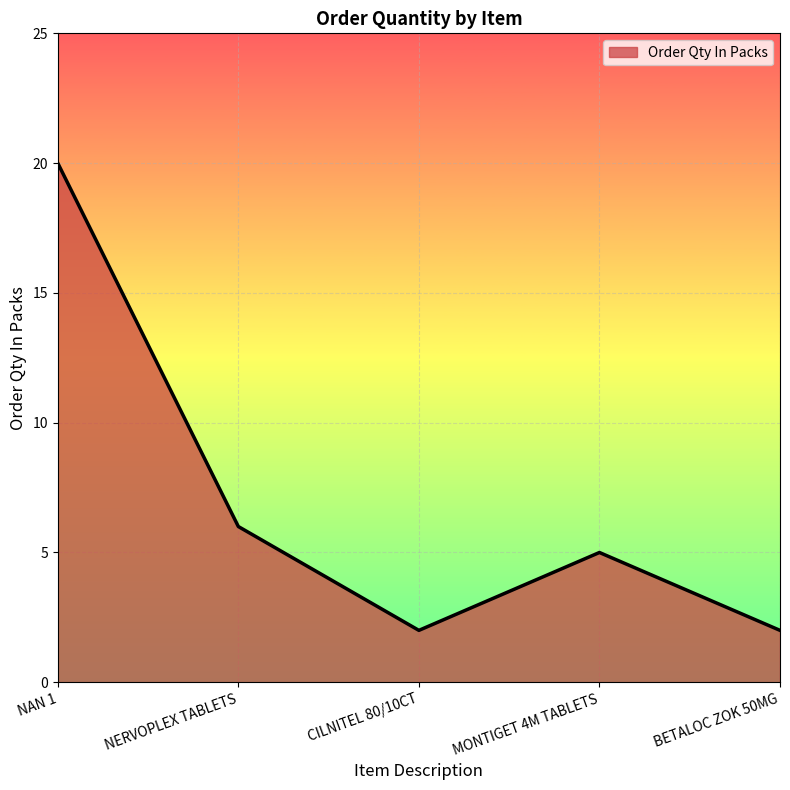

What position from the right is NERVOPLEX TABLETS?

4